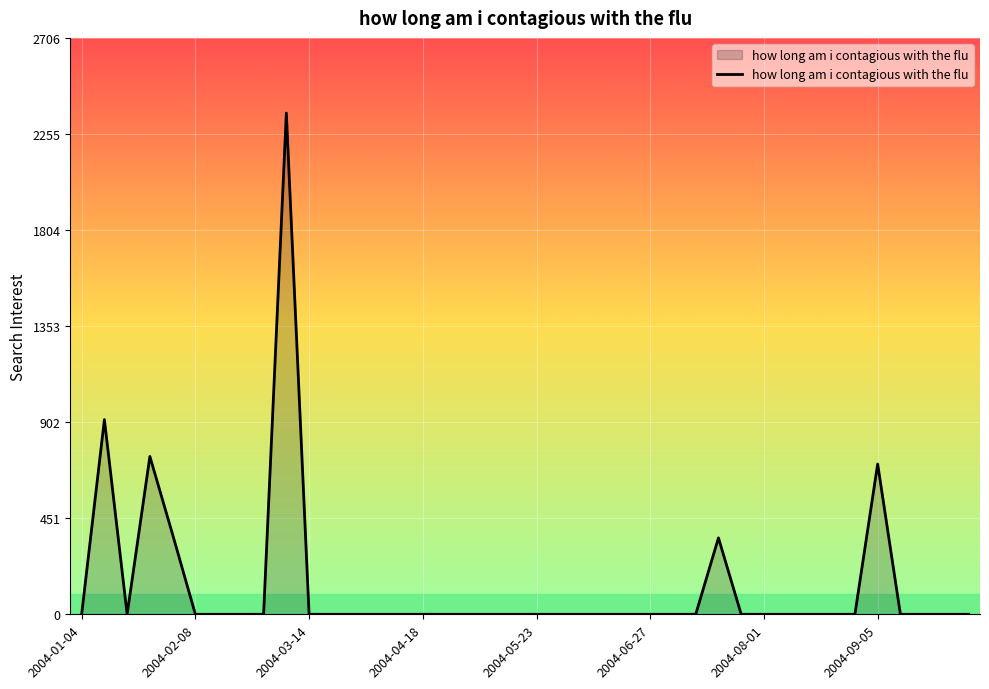

Does the chart display data point markers on the line(s)?

No